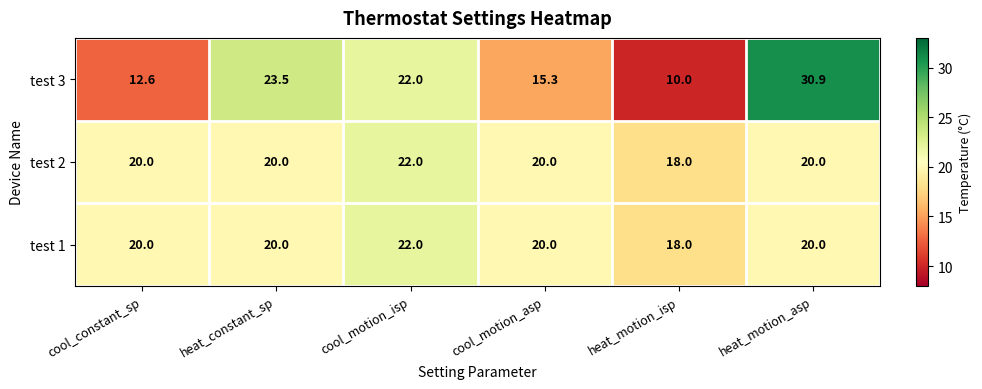

What is the difference between the maximum and minimum values in the test 1 series?

4.0